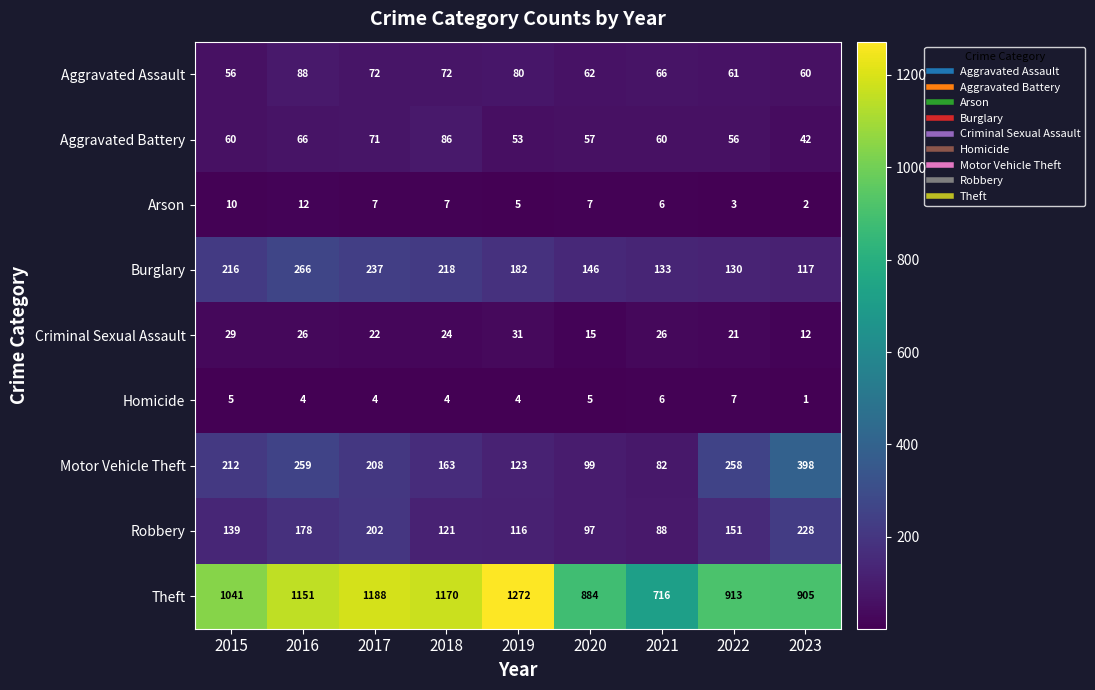

Is it true that Burglary equals 93 at 2020?

False